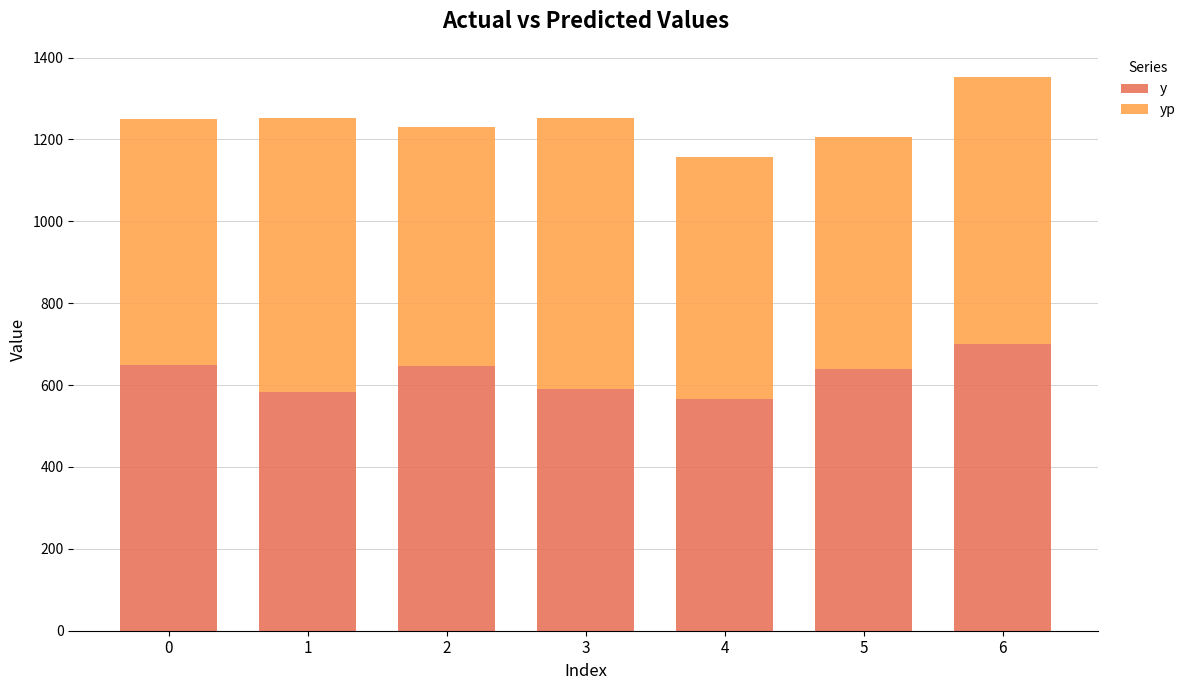

What is the difference between the maximum and minimum values in the y series?

135.0